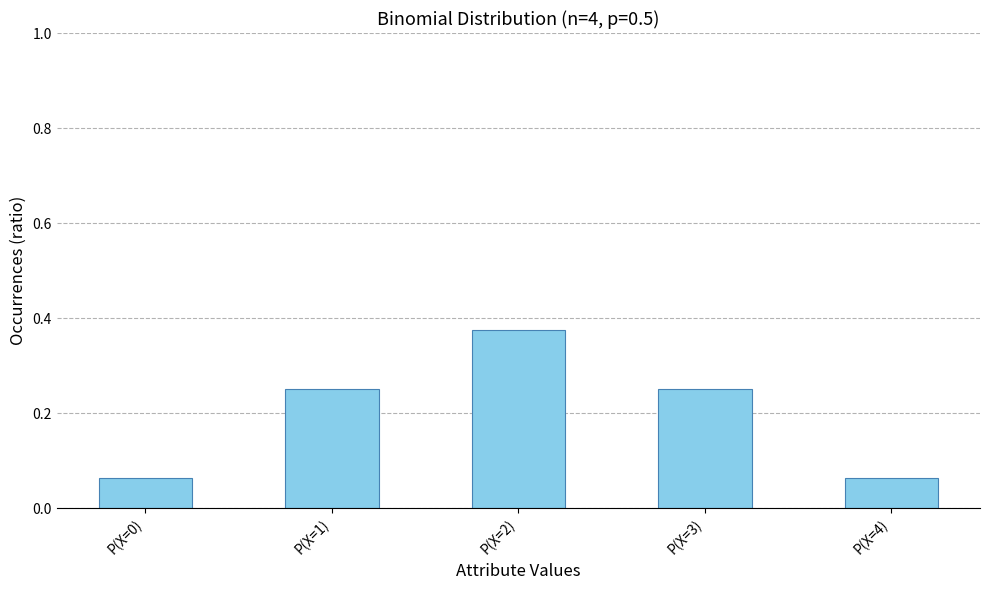

What is the label of the 5th bar from the left?

P(X=4)